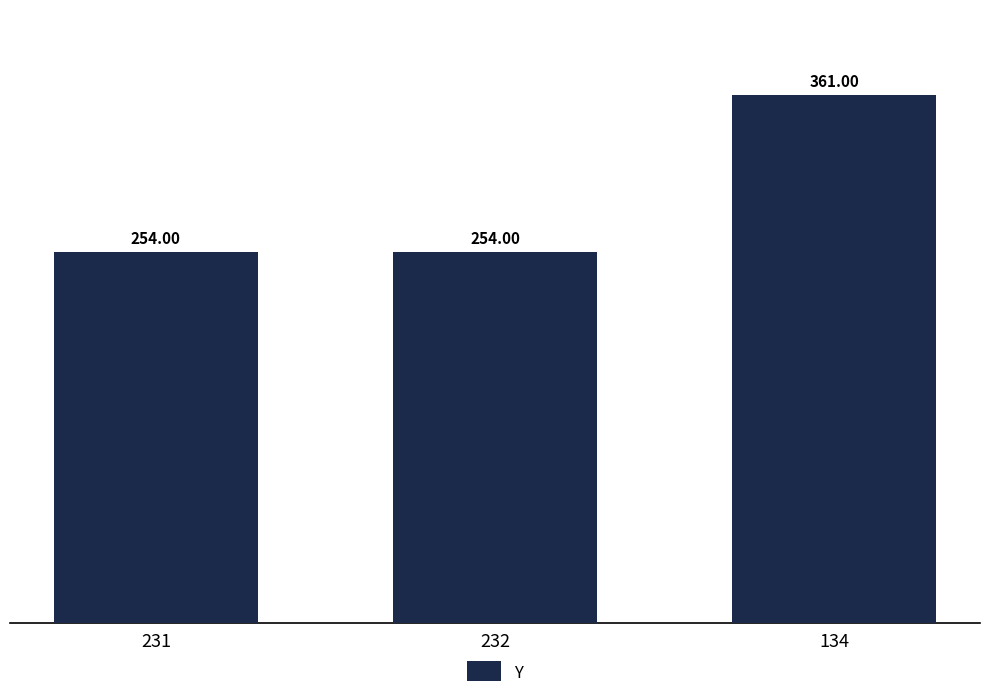

Approximately how many times larger is the value at 232 compared to 231?

1.0